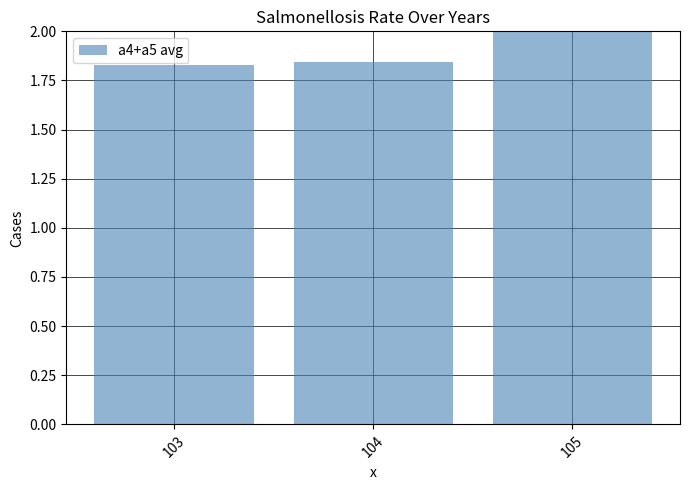

How many series are shown in this chart?

1